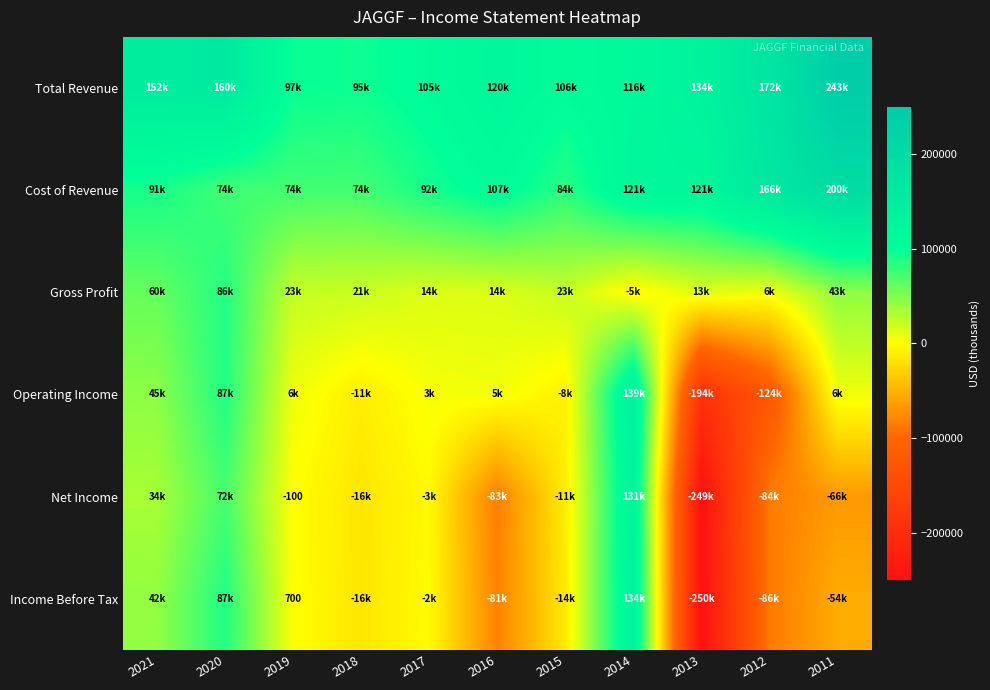

At which category does the chart reach its peak across all series?

2011